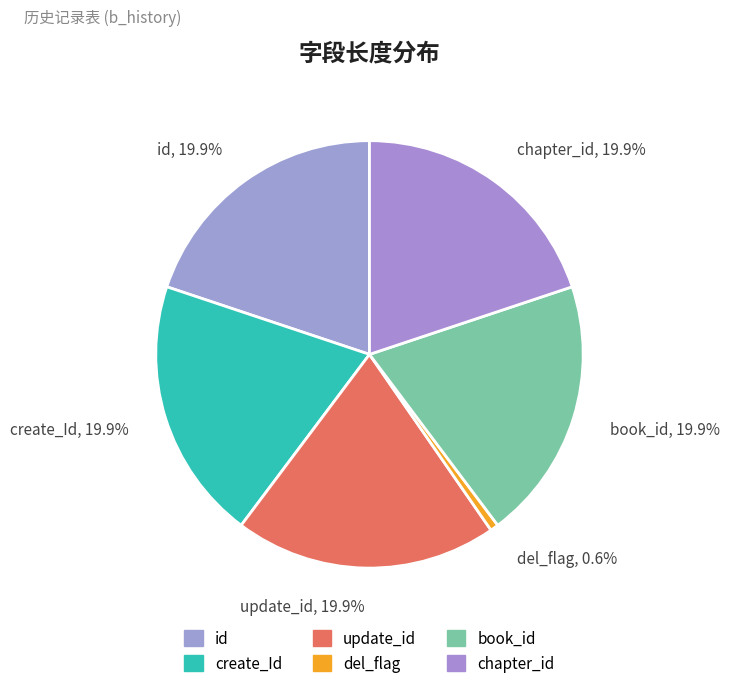

To the nearest percent, what is the average slice percentage?

17%